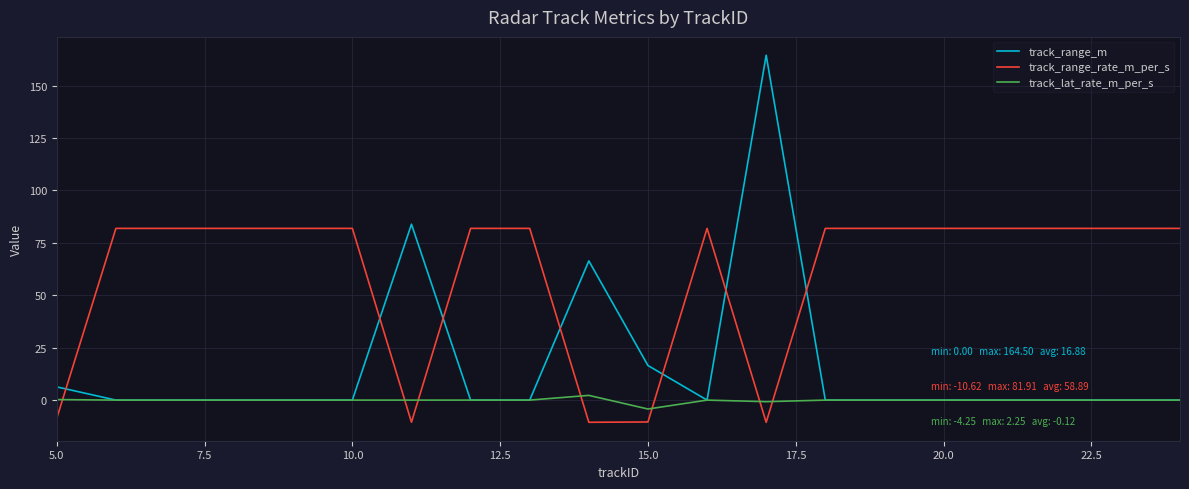

True or false: track_range_rate_m_per_s and track_range_m cross at least once.

True